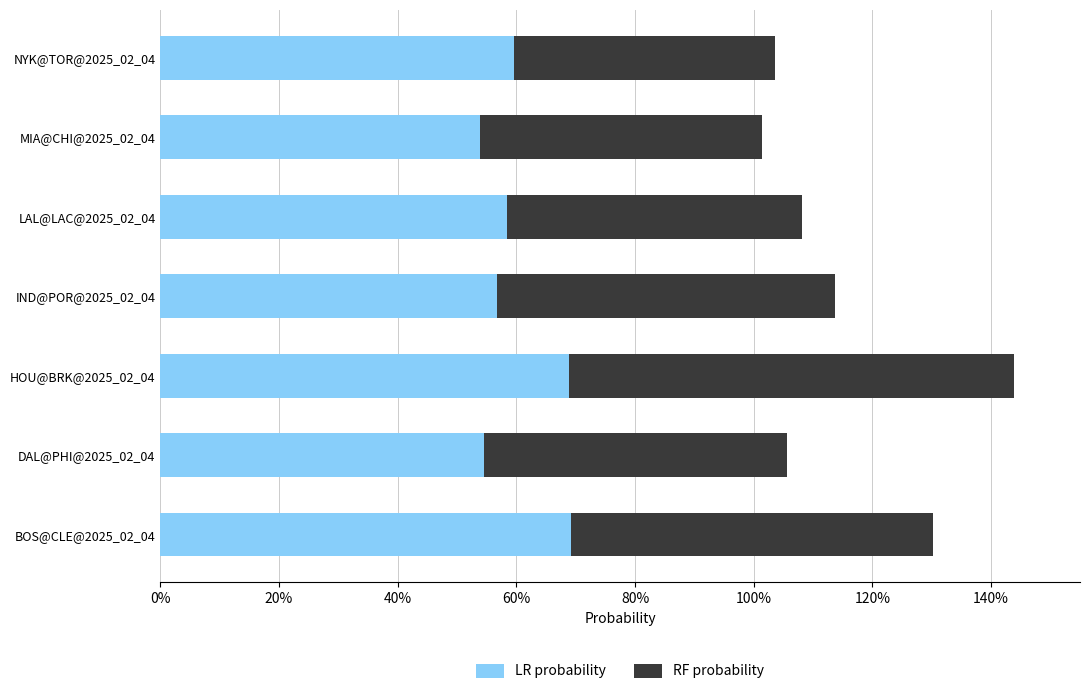

What are all the series names shown in the legend?

LR probability, RF probability